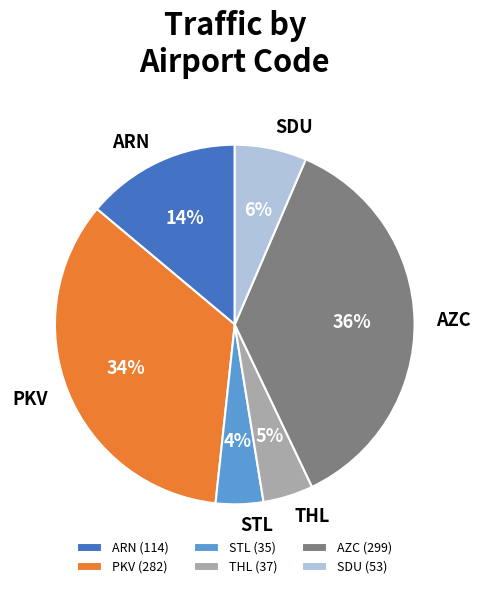

To the nearest percent, what is the difference between the PKV and AZC slice percentages?

2%